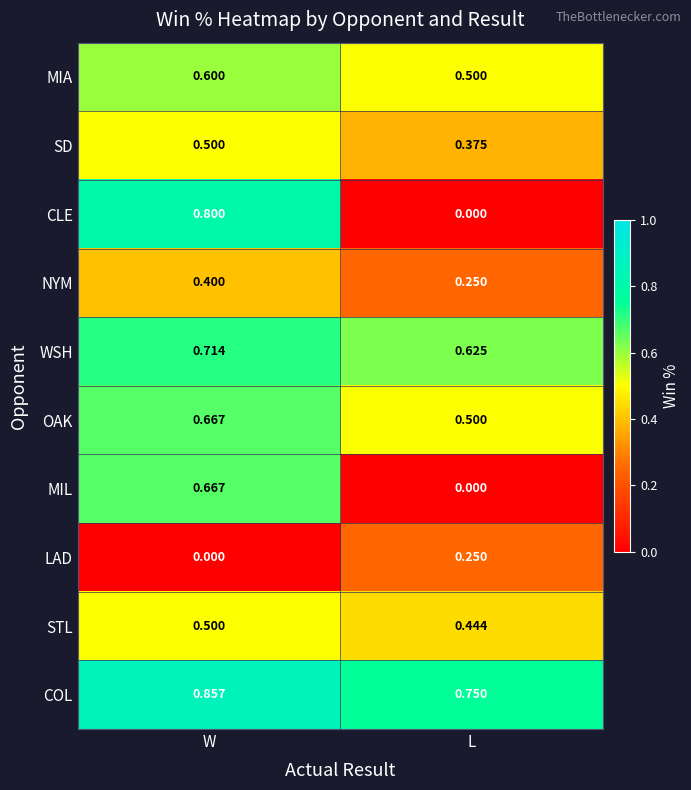

At which category does the chart reach its peak across all series?

W